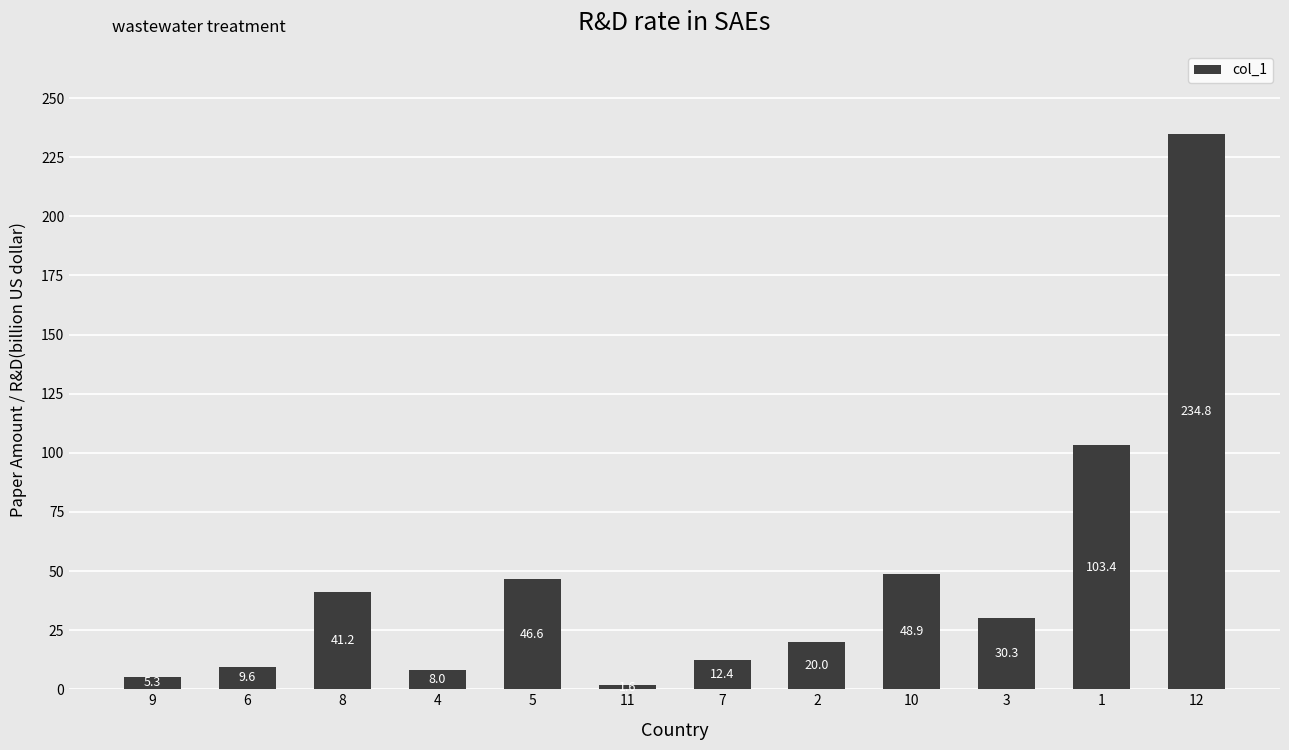

Are the bars horizontal?

No